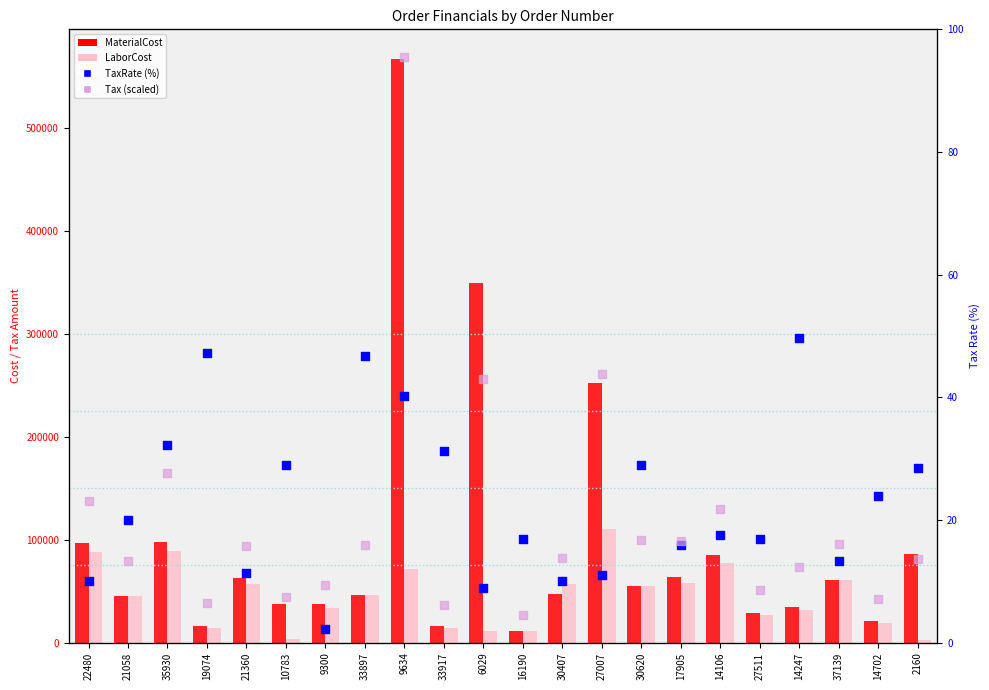

Is the value of Tax (scaled) at 33917 greater than the value of MaterialCost at 10783?

No